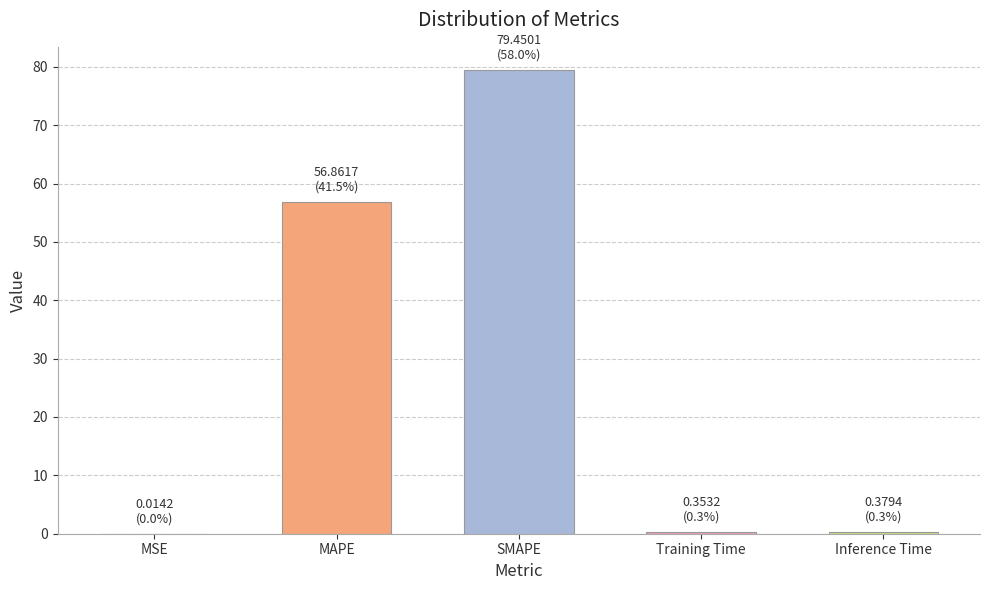

Which label corresponds to the largest value in the chart?

SMAPE